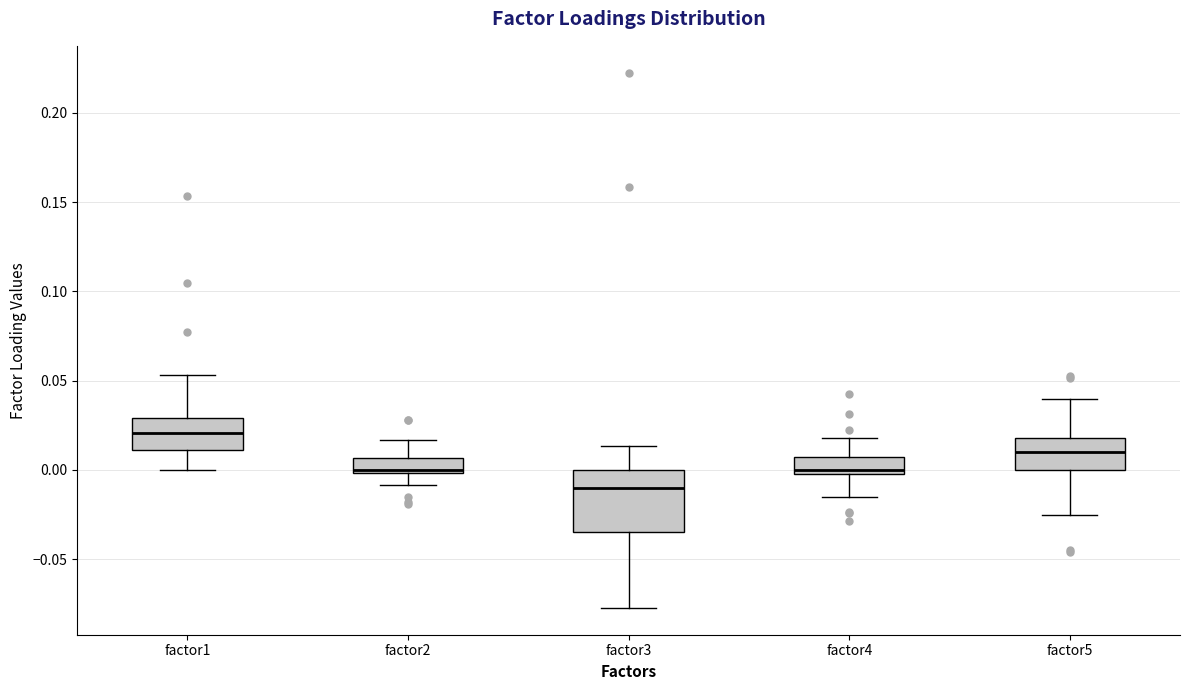

Reading left to right, read every box against the y-axis: the position of its median line, the range the box covers, and the ends of its whiskers. The values are not printed on the chart, so give them approximately, as read against the axis.

factor1: median 0.020, box 0.010 to 0.030, whiskers 0.000 to 0.055
factor2: median 0.000 (just above the box's lower edge), box 0.000 to 0.005, whiskers -0.010 to 0.015
factor3: median -0.010, box -0.035 to 0.000, whiskers -0.075 to 0.015
factor4: median 0.000 (just above the box's lower edge), box 0.000 to 0.005, whiskers -0.015 to 0.020
factor5: median 0.010, box 0.000 to 0.020, whiskers -0.025 to 0.040